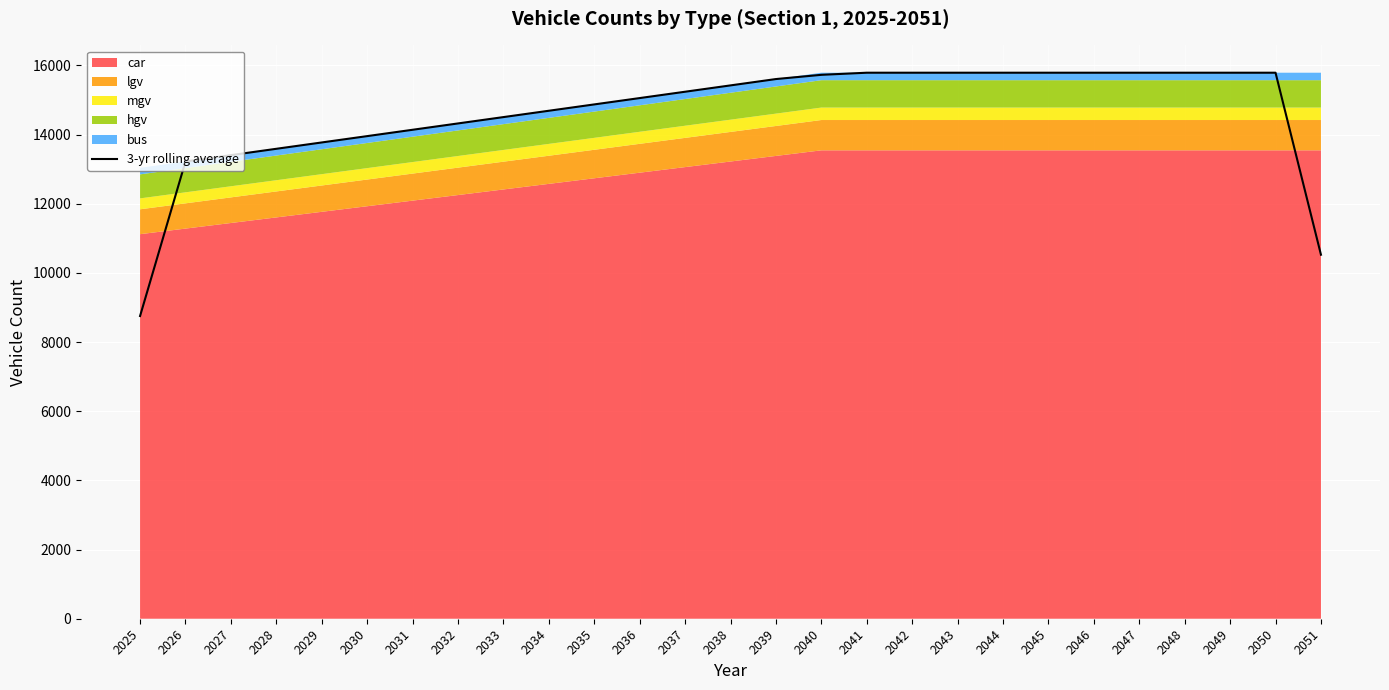

What is the difference between the maximum and minimum values?

7035.1